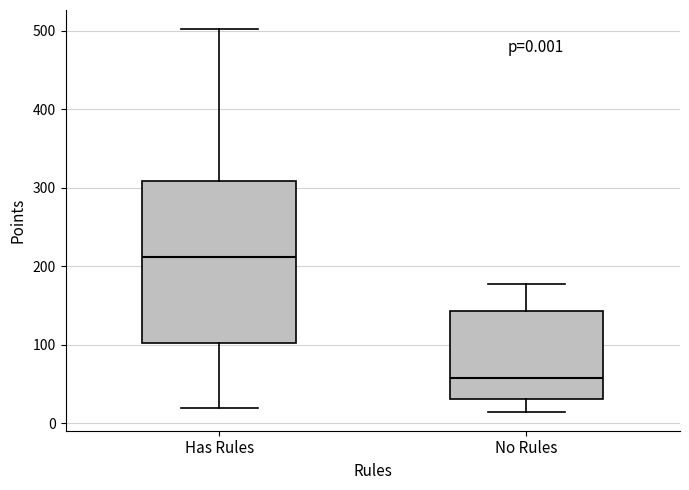

Which box is the tallest, from its lower edge to its upper edge?

Has Rules